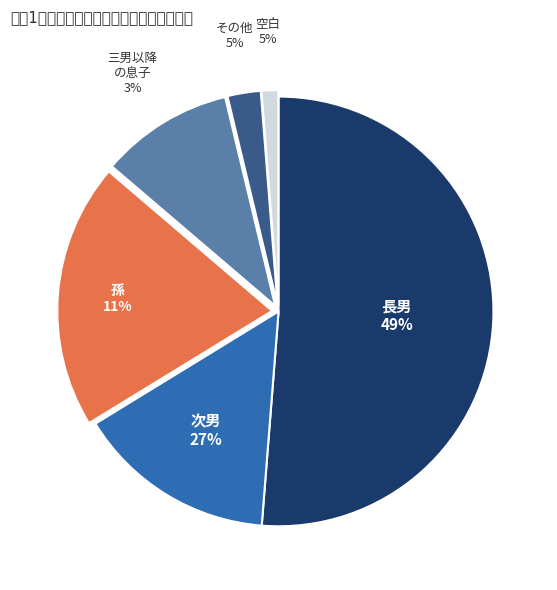

Is there any slice that represents more than half of the pie?

No